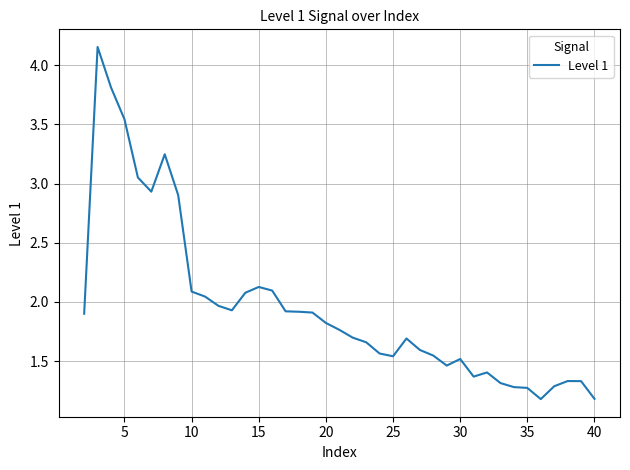

What is the difference between the maximum and minimum values?

3.0